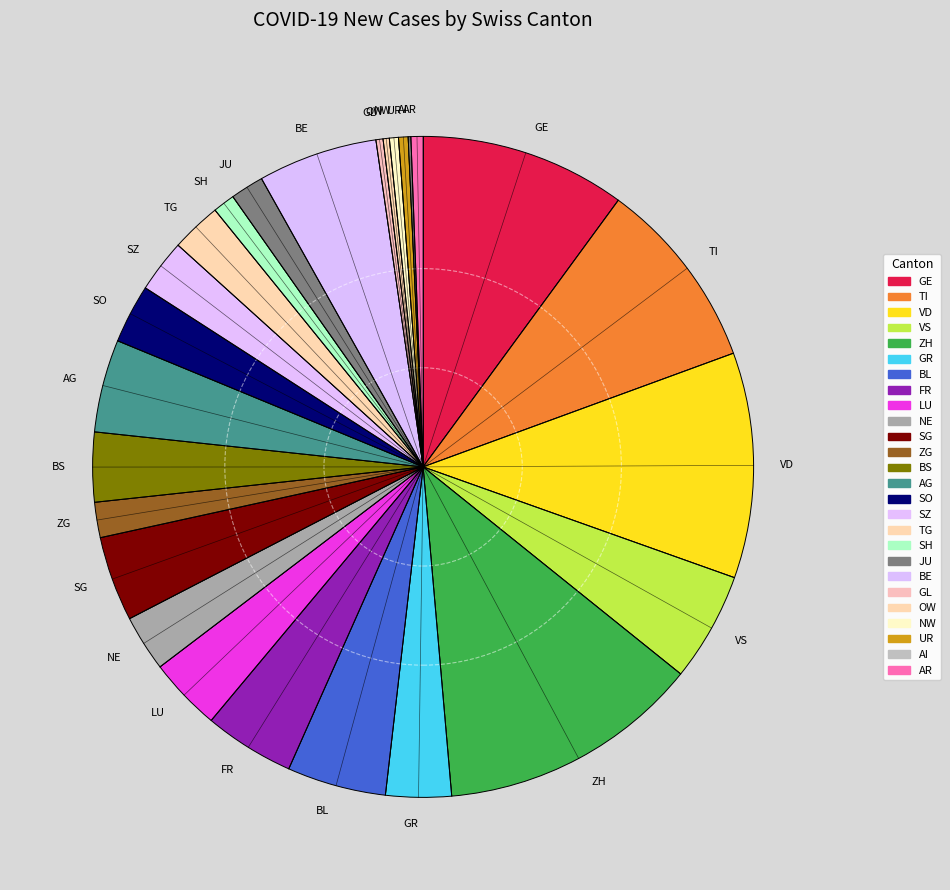

Is SO the majority of the pie?

No